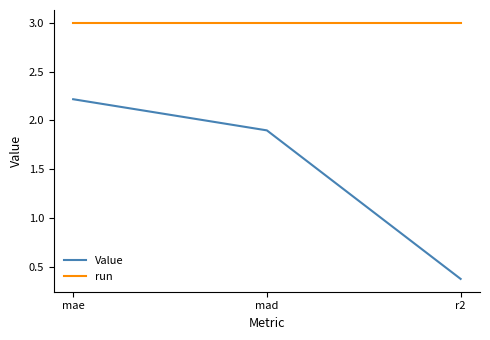

What is the sum of the run values at mae and r2?

6.0